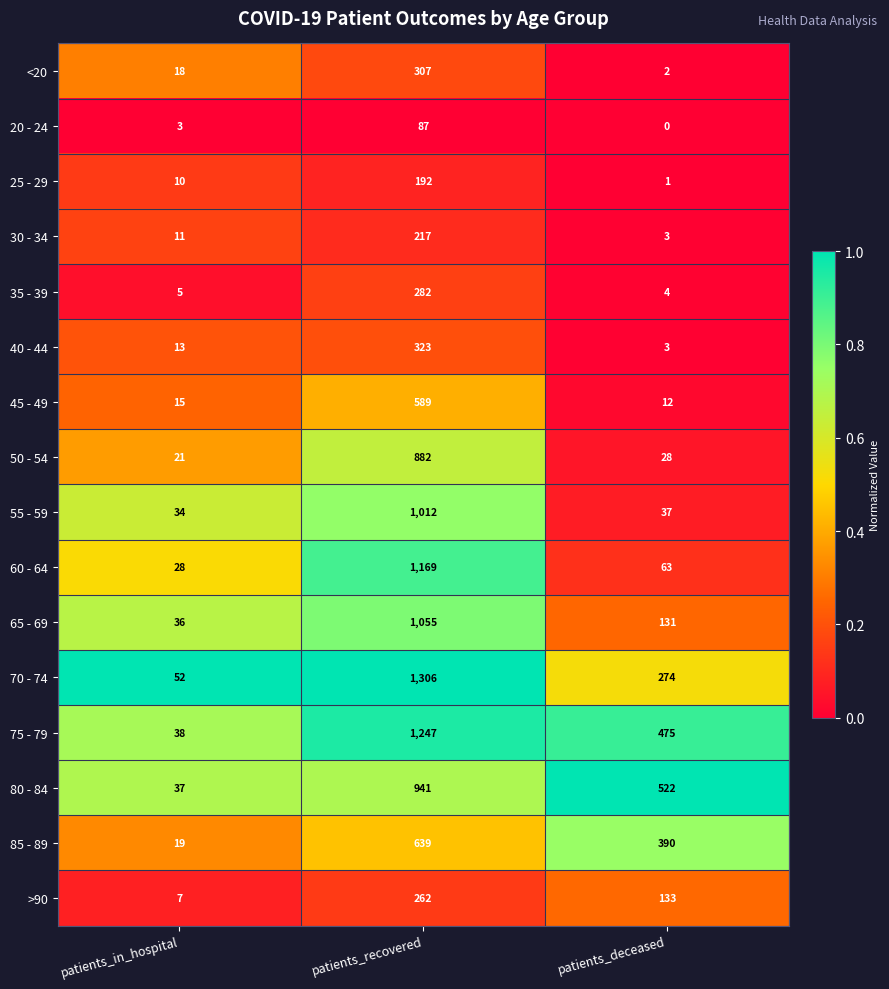

What is the sum of all 80 - 84 values?

1500